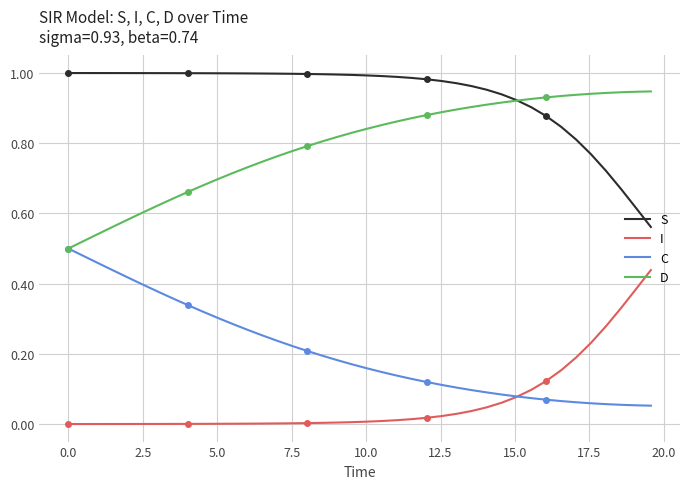

True or false: I has more than 2 interior local peaks.

False